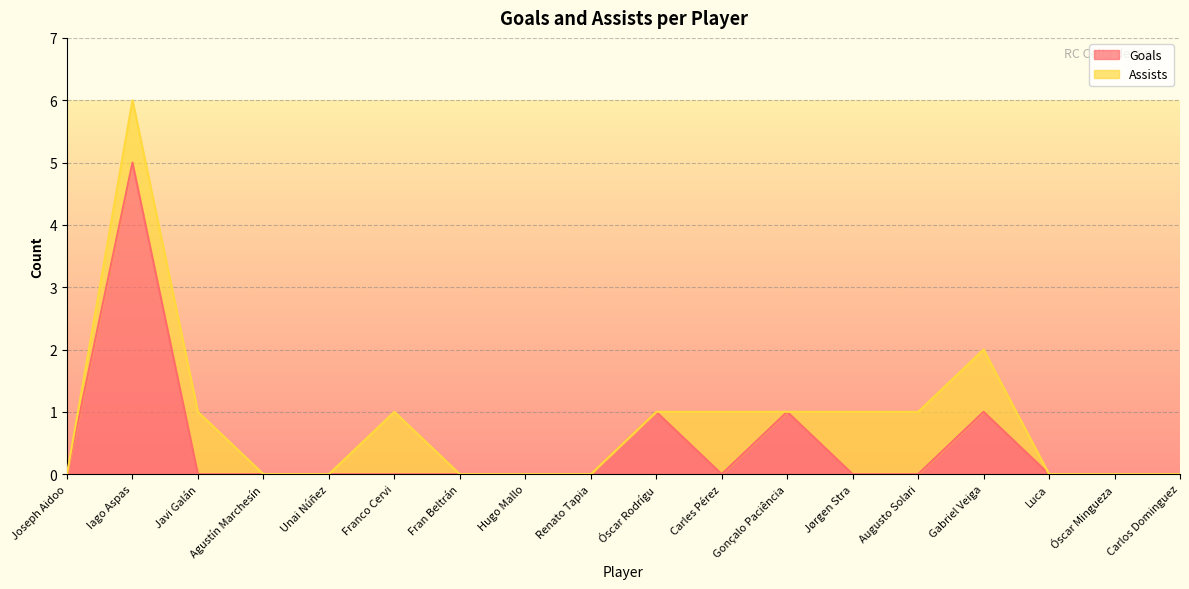

What is the change in value from Gabriel Veiga to Óscar Mingueza?

-1